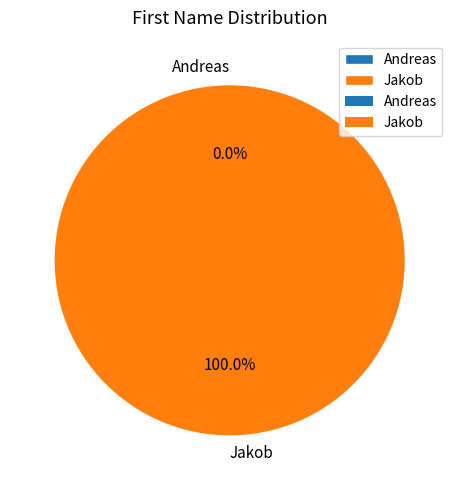

Rank the categories by value from lowest to highest.

Andreas, Jakob